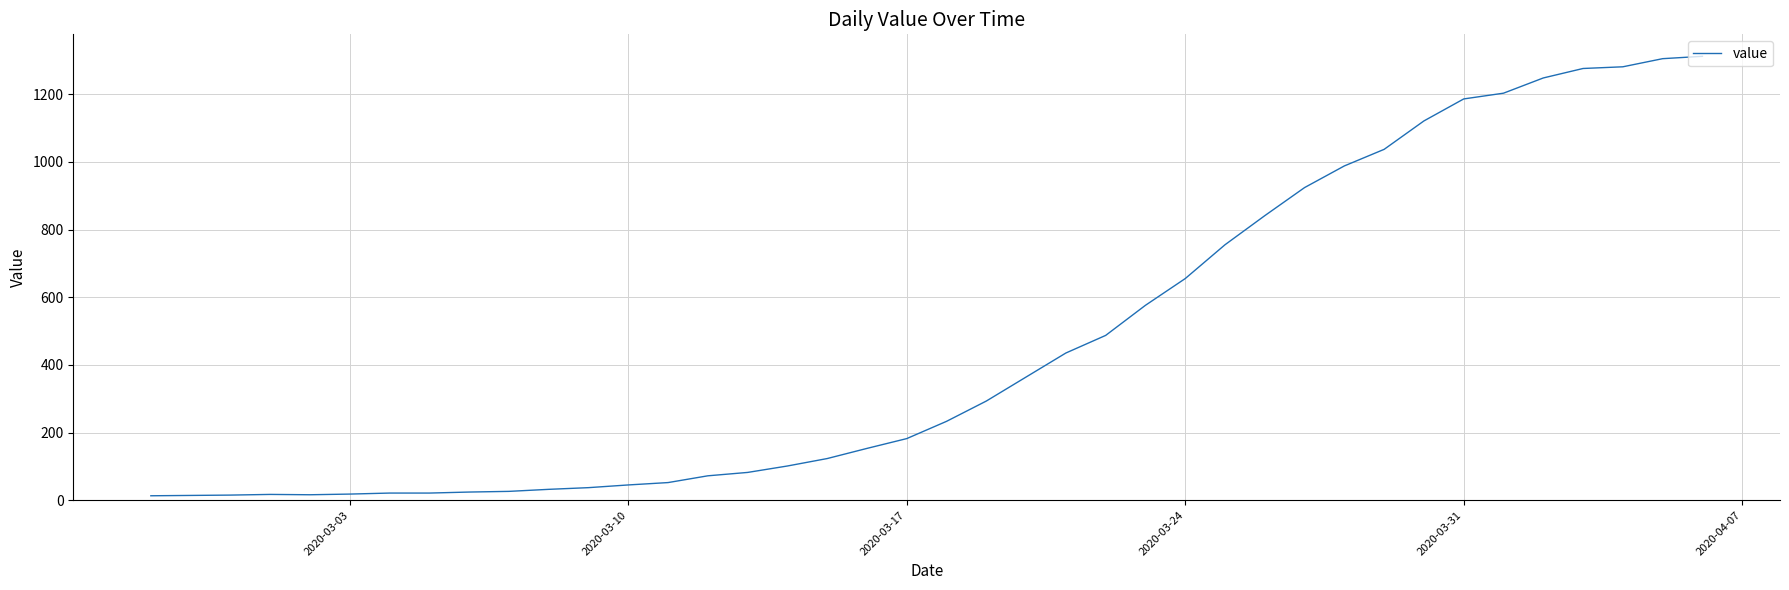

What is the difference between the maximum and minimum values?

1299